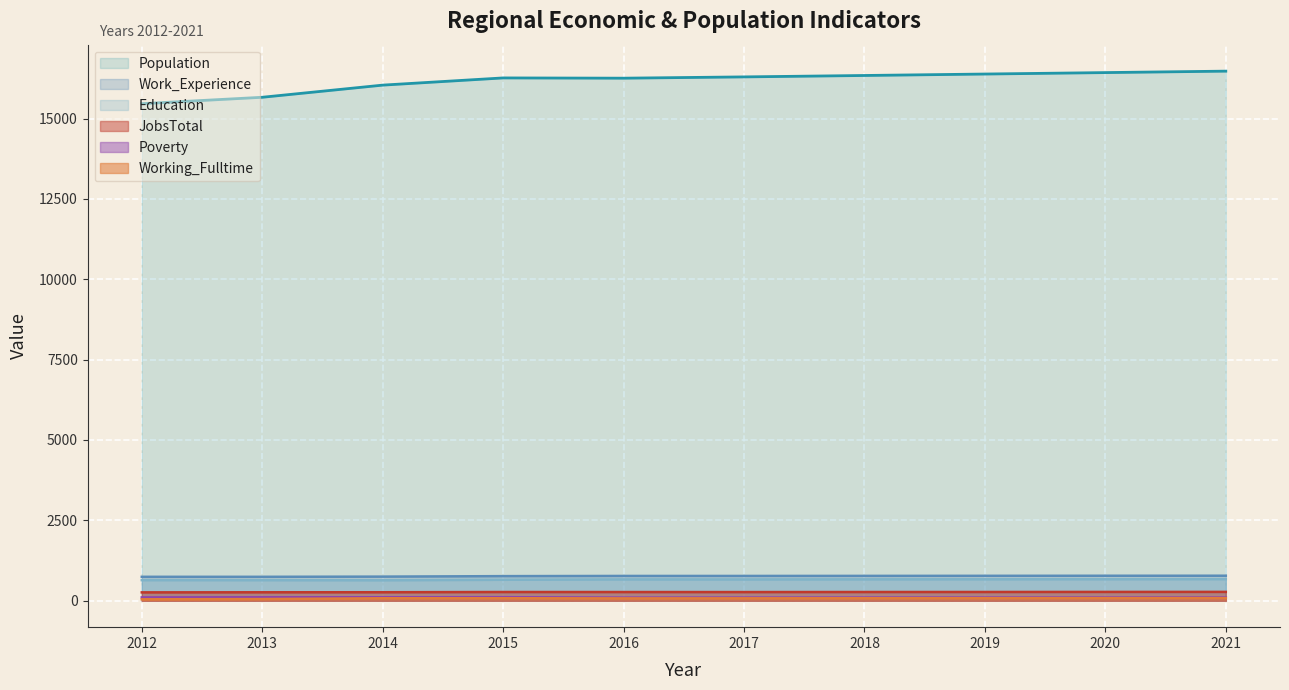

What is the difference between the Education values at 2012 and 2018?

25